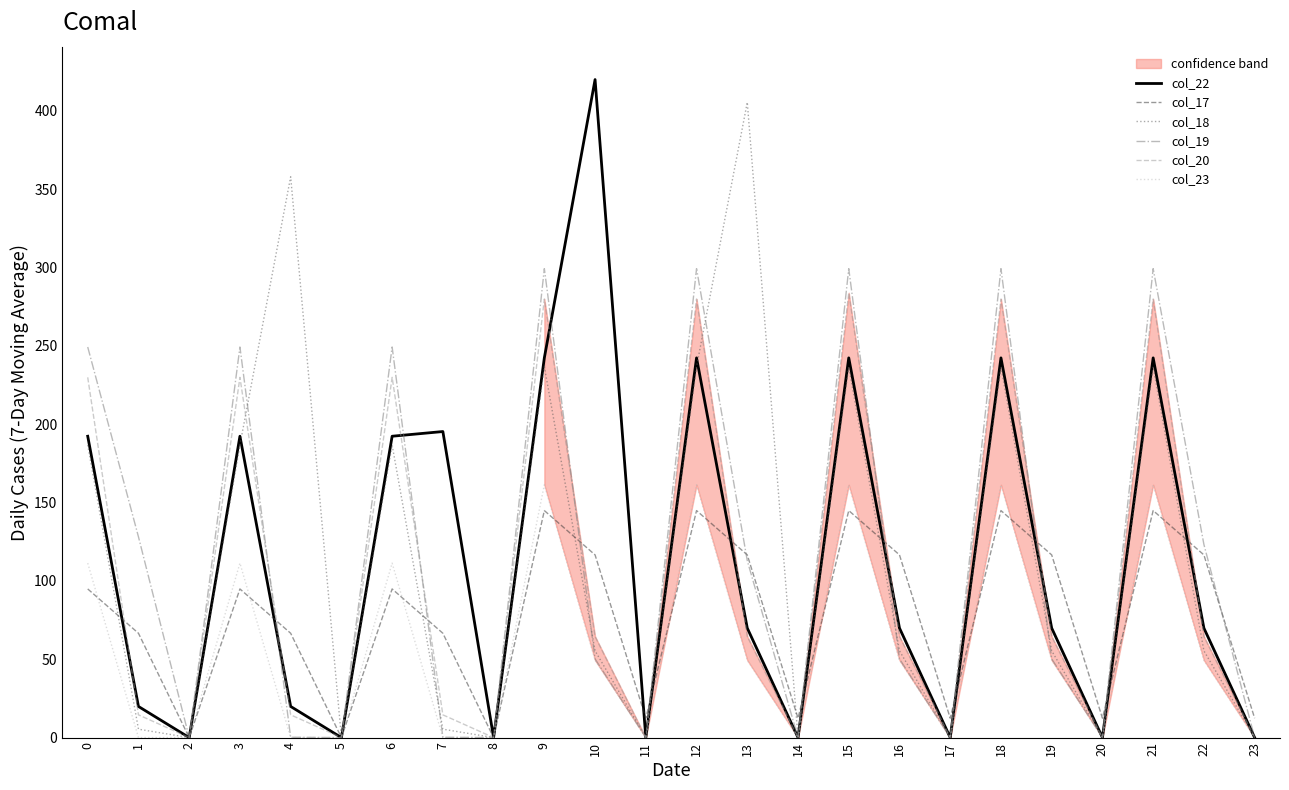

How many values in col_18 are above zero?

16